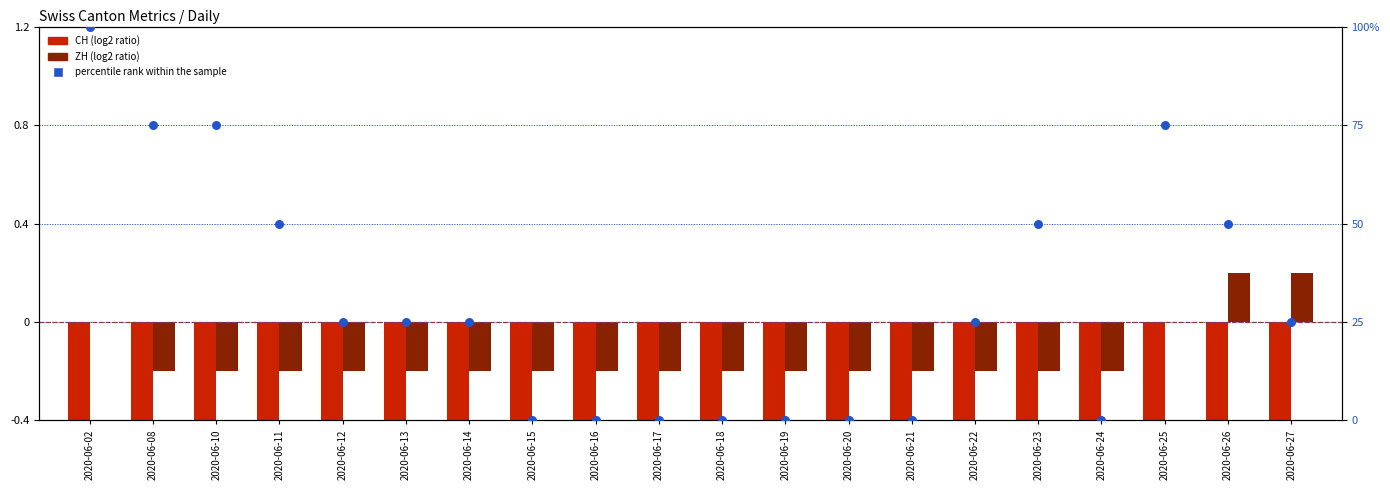

Which series has the largest total across all categories?

percentile rank within the sample